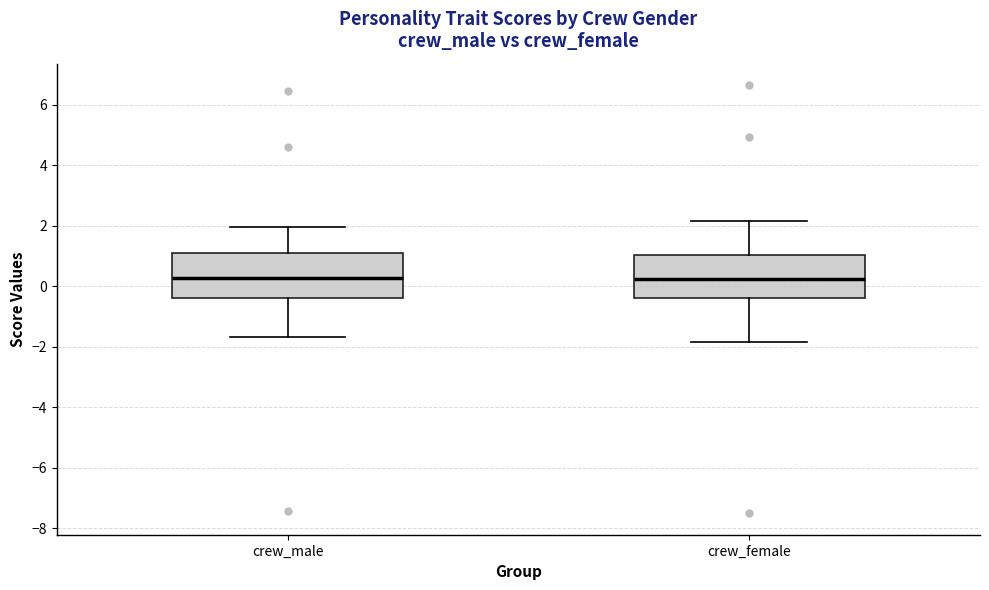

Reading left to right, transcribe this box plot: for each box, give where its median line is, the range the box spans, and where its two whiskers end, as read against the y-axis. The values are not printed on the chart, so give them approximately, as read against the axis.

crew_male: median 0.2, box -0.4 to 1.0, whiskers -1.6 to 2.0
crew_female: median 0.2, box -0.4 to 1.0, whiskers -1.8 to 2.2